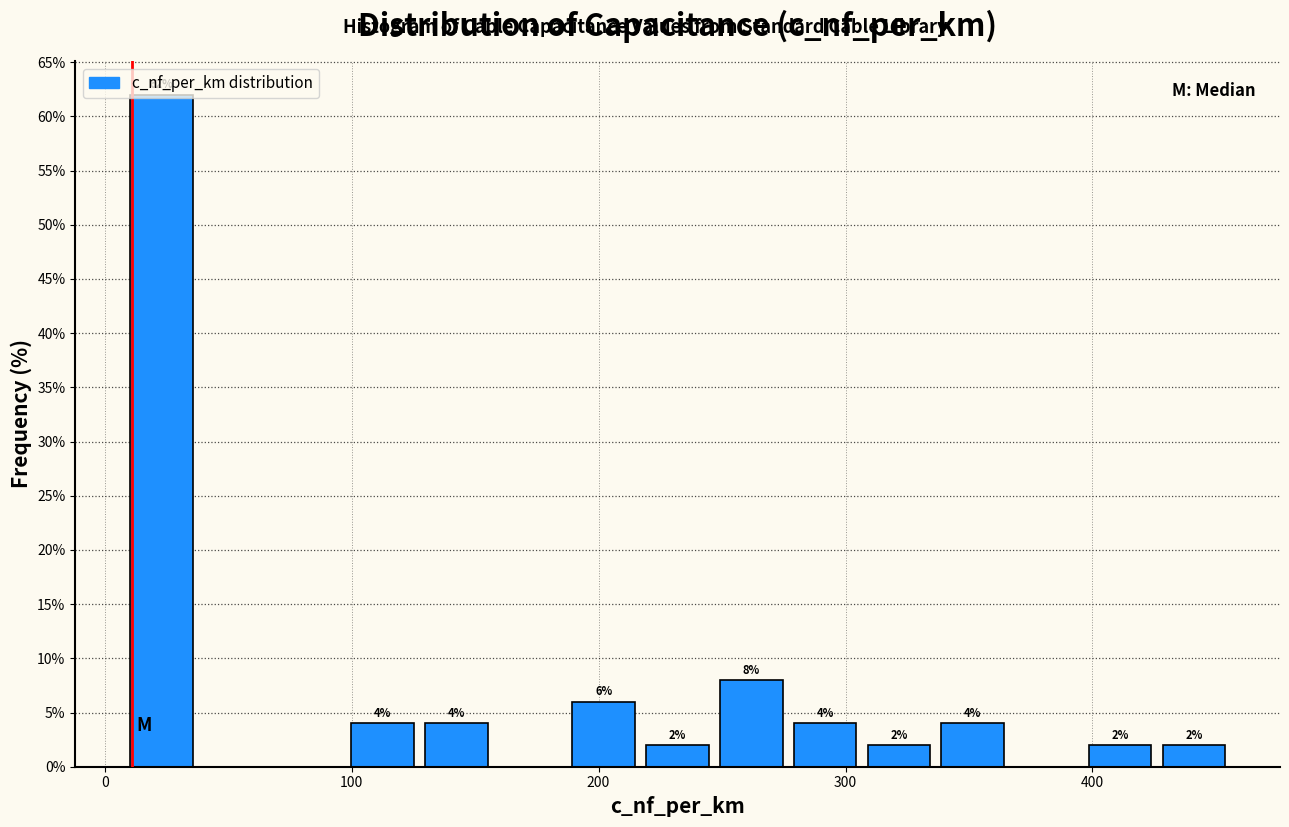

Around what value on the x-axis is the tallest bar? Give the approximate position of its centre, as read against the axis.

20